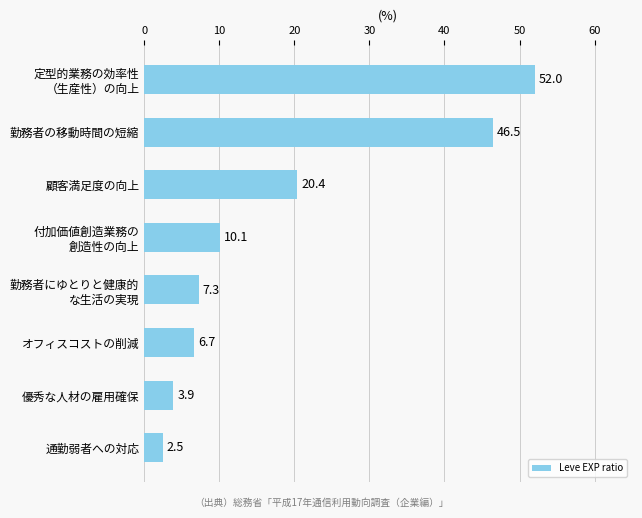

Between 顧客満足度の向上 and 勤務者の移動時間の短縮, which is larger?

勤務者の移動時間の短縮